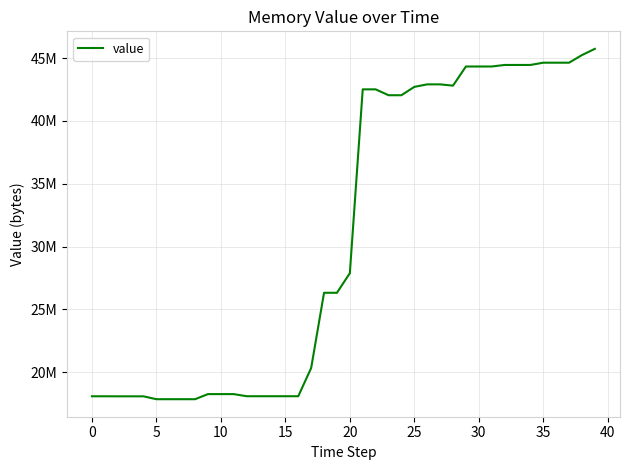

Does the chart have visible grid lines?

Yes